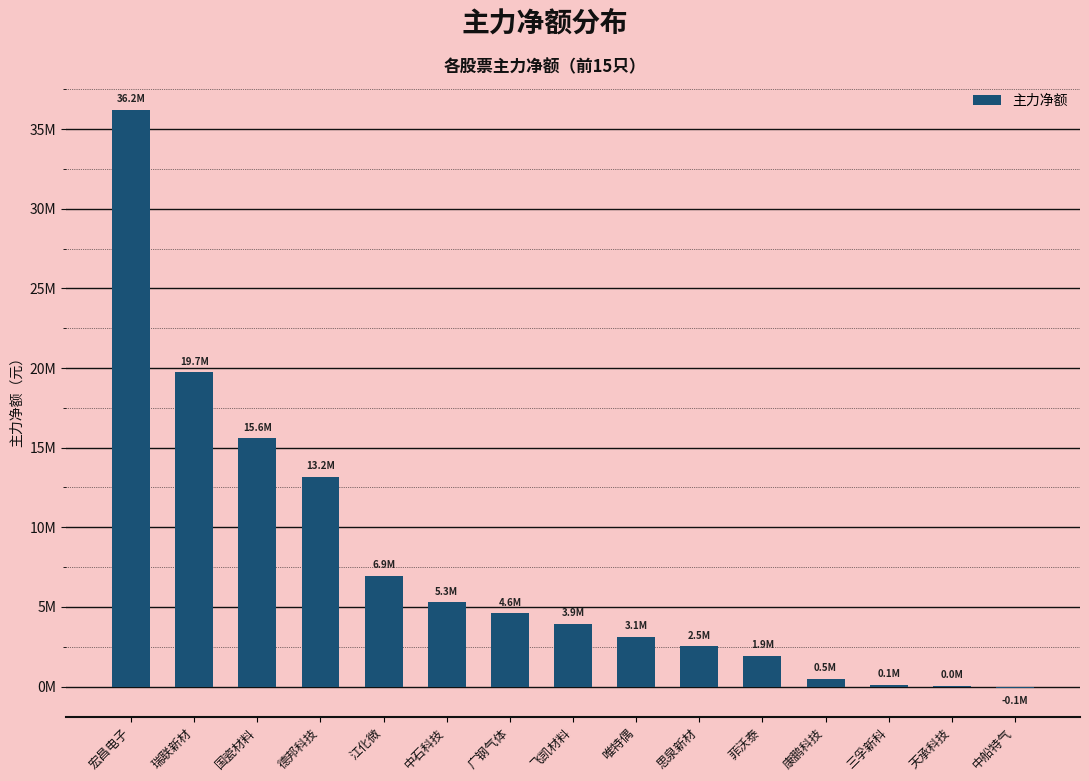

List the labels in order of value, largest first.

宏昌电子, 瑞联新材, 国瓷材料, 德邦科技, 江化微, 中石科技, 广钢气体, 飞凯材料, 唯特偶, 思泉新材, 菲沃泰, 康鹏科技, 三孚新科, 天承科技, 中船特气